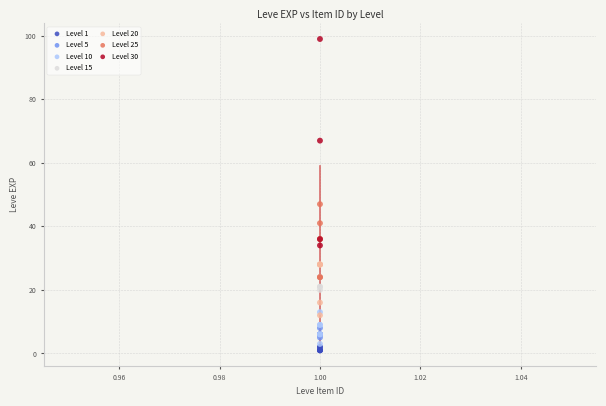

Which series contains the highest Y value?

Level 30